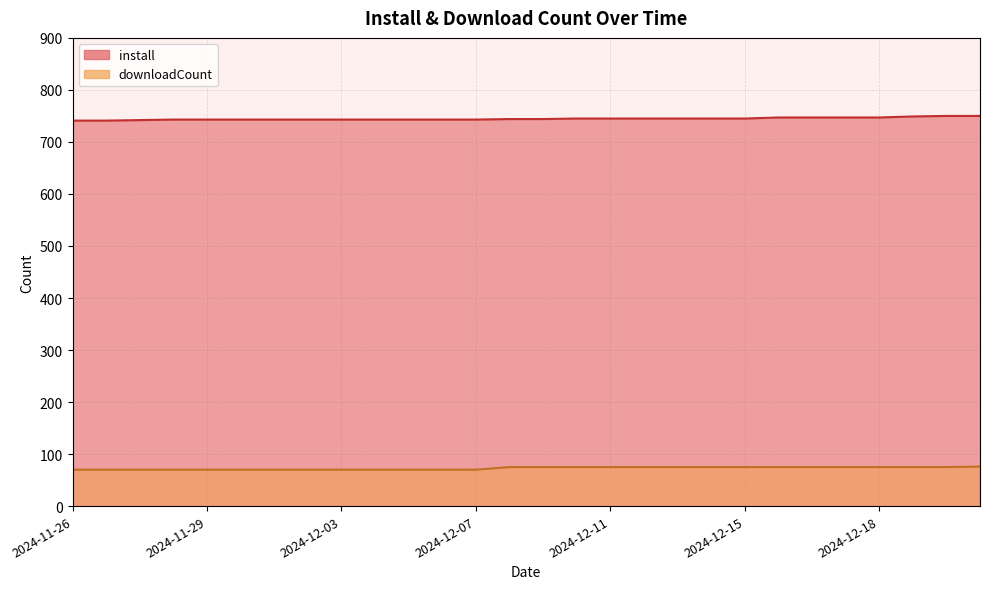

True or false: downloadCount and install intersect in this chart.

False